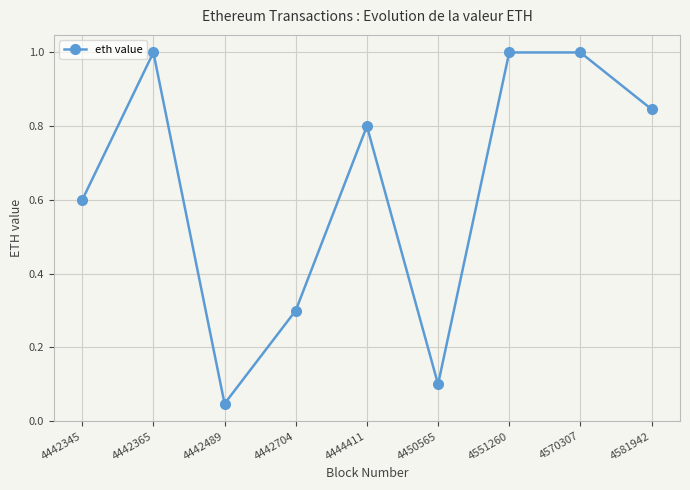

Between 4442365 and 4444411, which is larger?

4442365